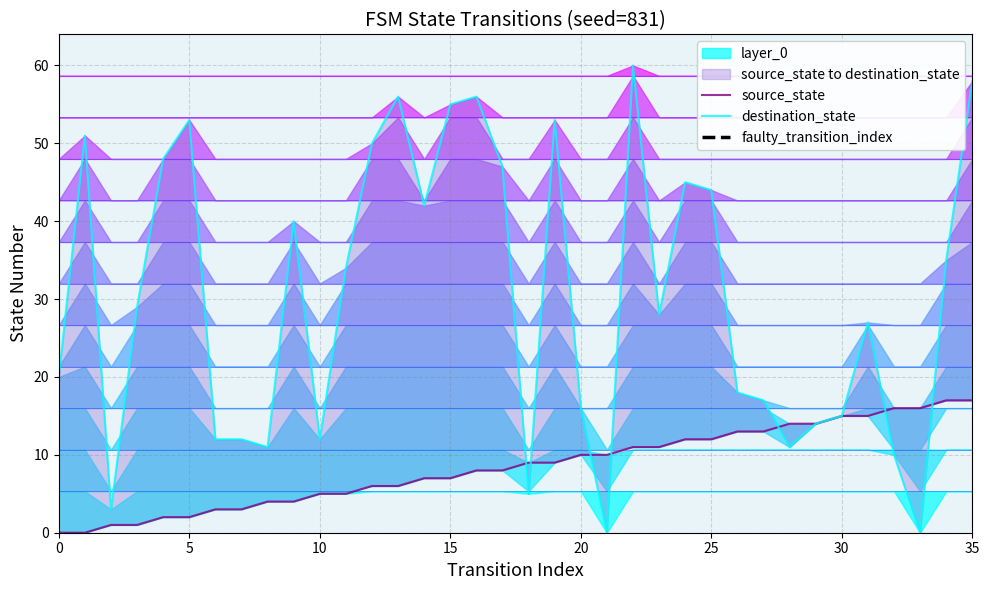

At which category does destination_state reach its first local valley?

2